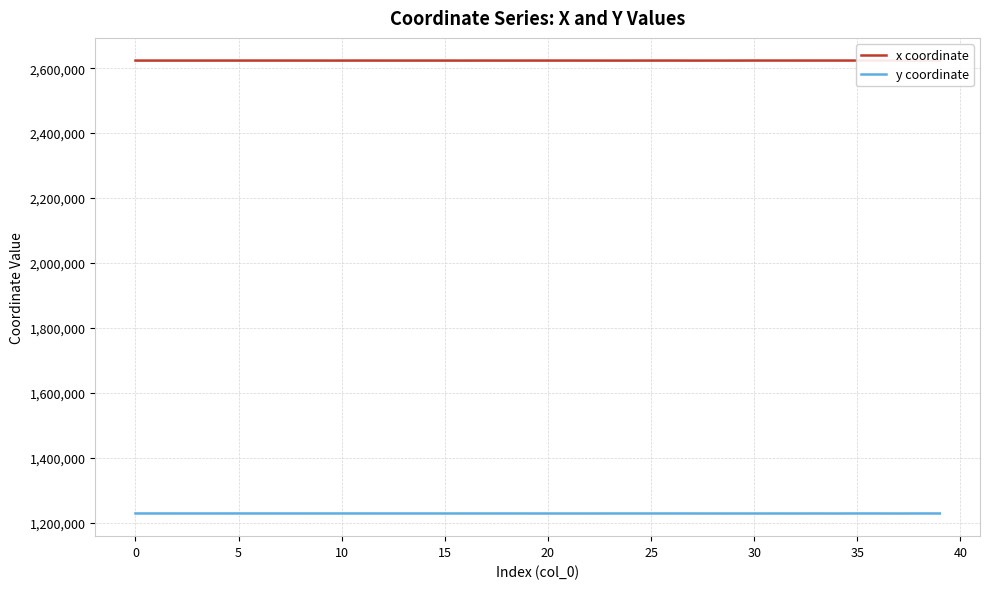

What is the smallest value displayed?

1229172.7